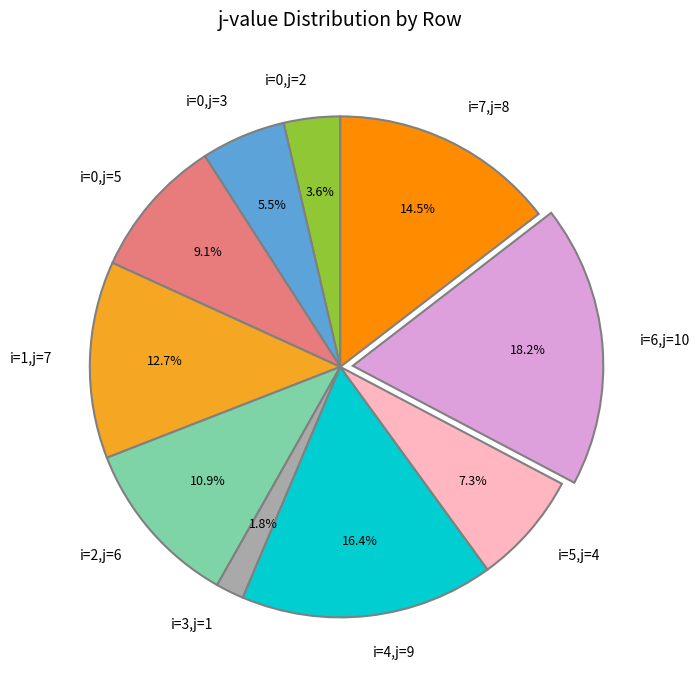

Is i=5,j=4 the majority of the pie?

No